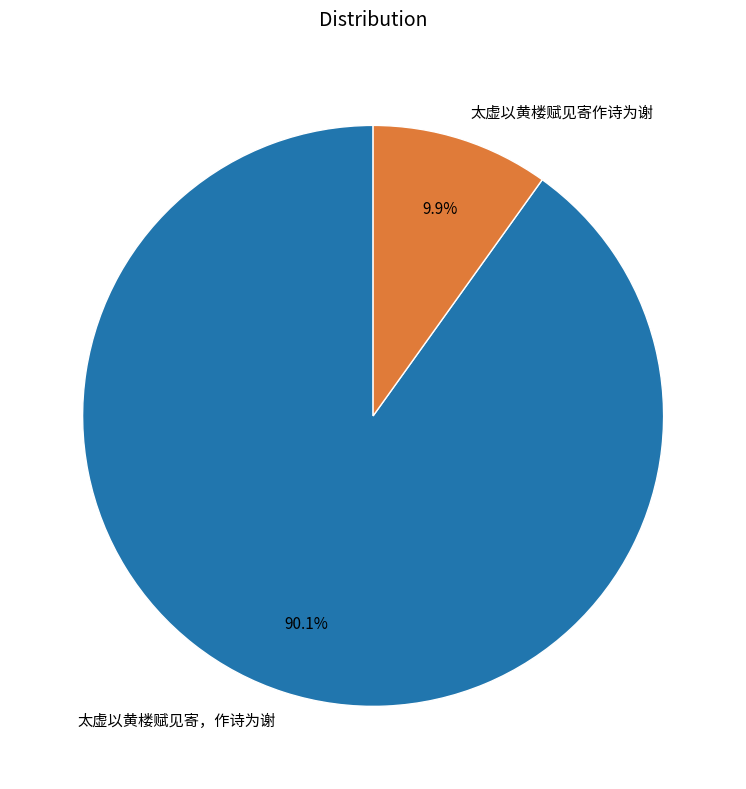

True or false: 太虚以黄楼赋见寄，作诗为谢 accounts for 90% of the total.

True